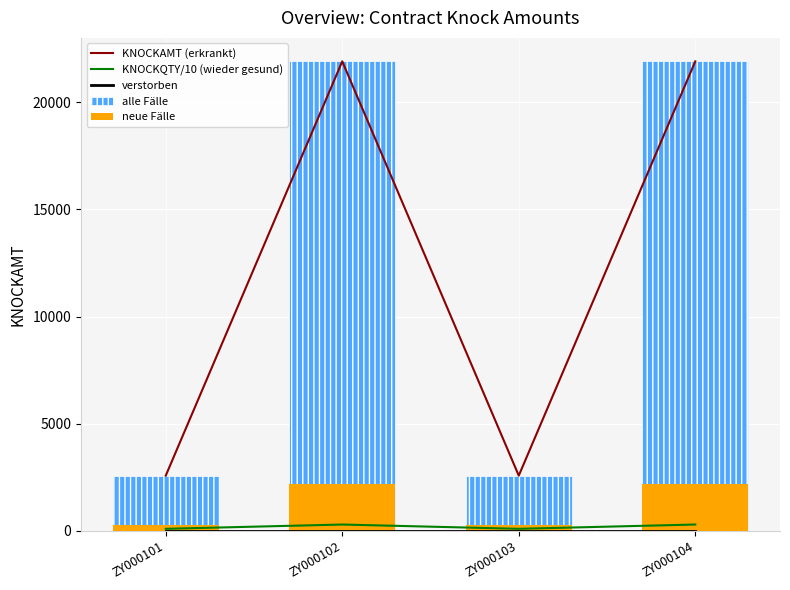

What is the difference between the highest and lowest values at ZY000103?

2580